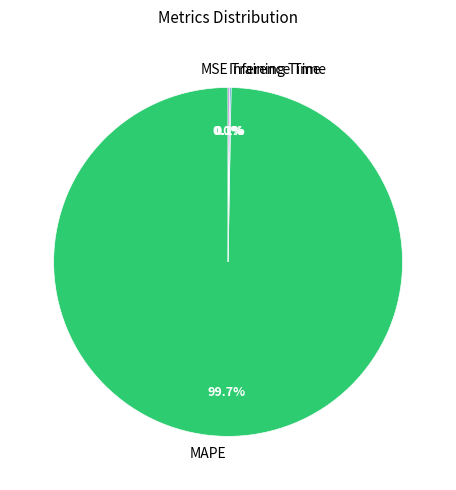

To the nearest percent, what is the difference between the largest and smallest slice percentages?

100%